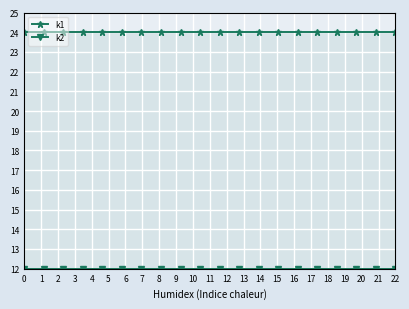

What is the approximate value of k1 at 0?

24